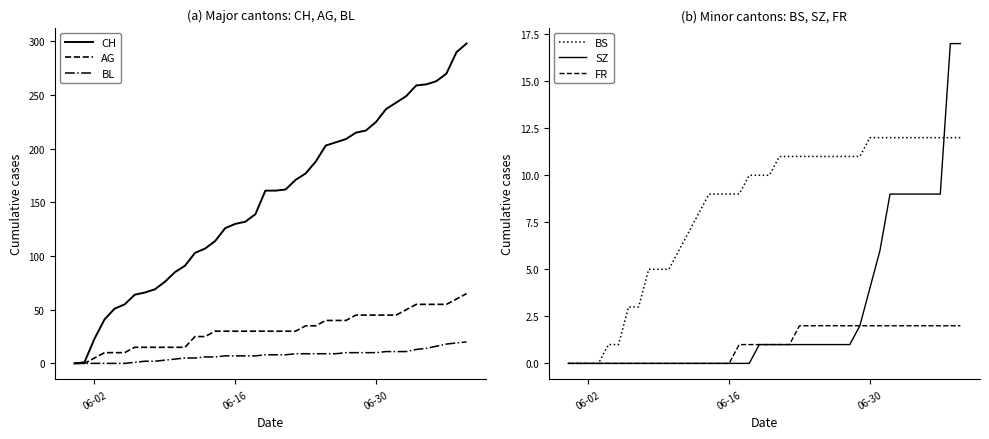

True or false: CH and BL intersect in this chart.

False